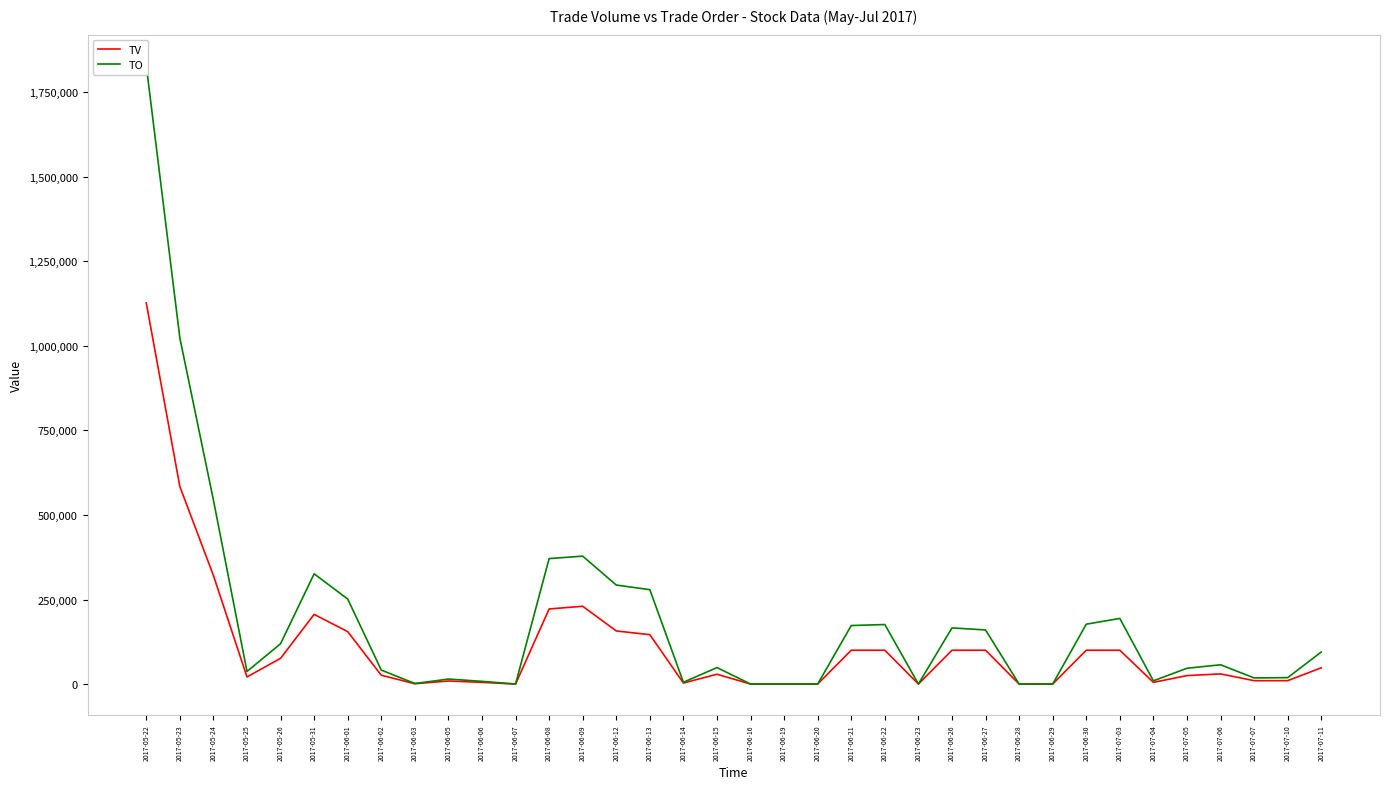

Where does the TV series first go above 30000?

2017-05-22